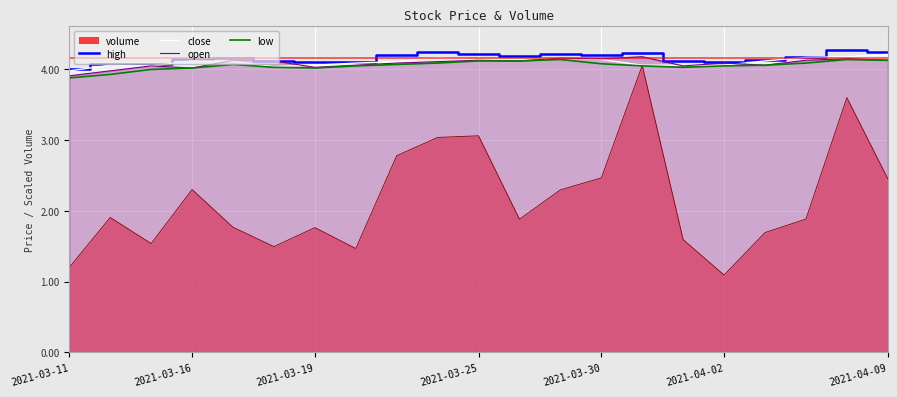

How many values in the low series exceed 4?

18